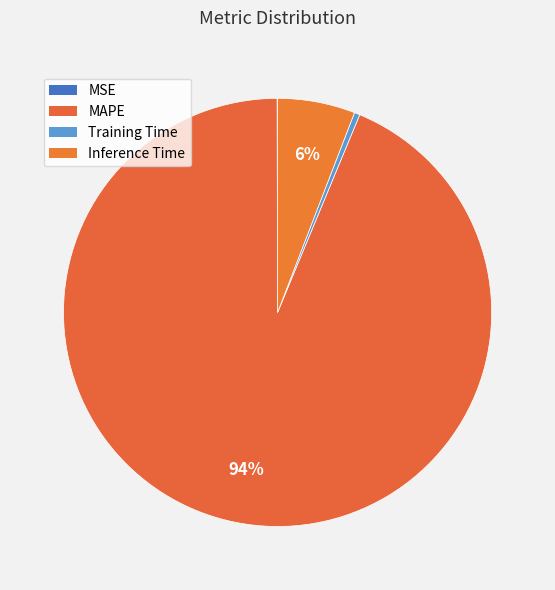

True or false: MSE accounts for 1% of the total.

False